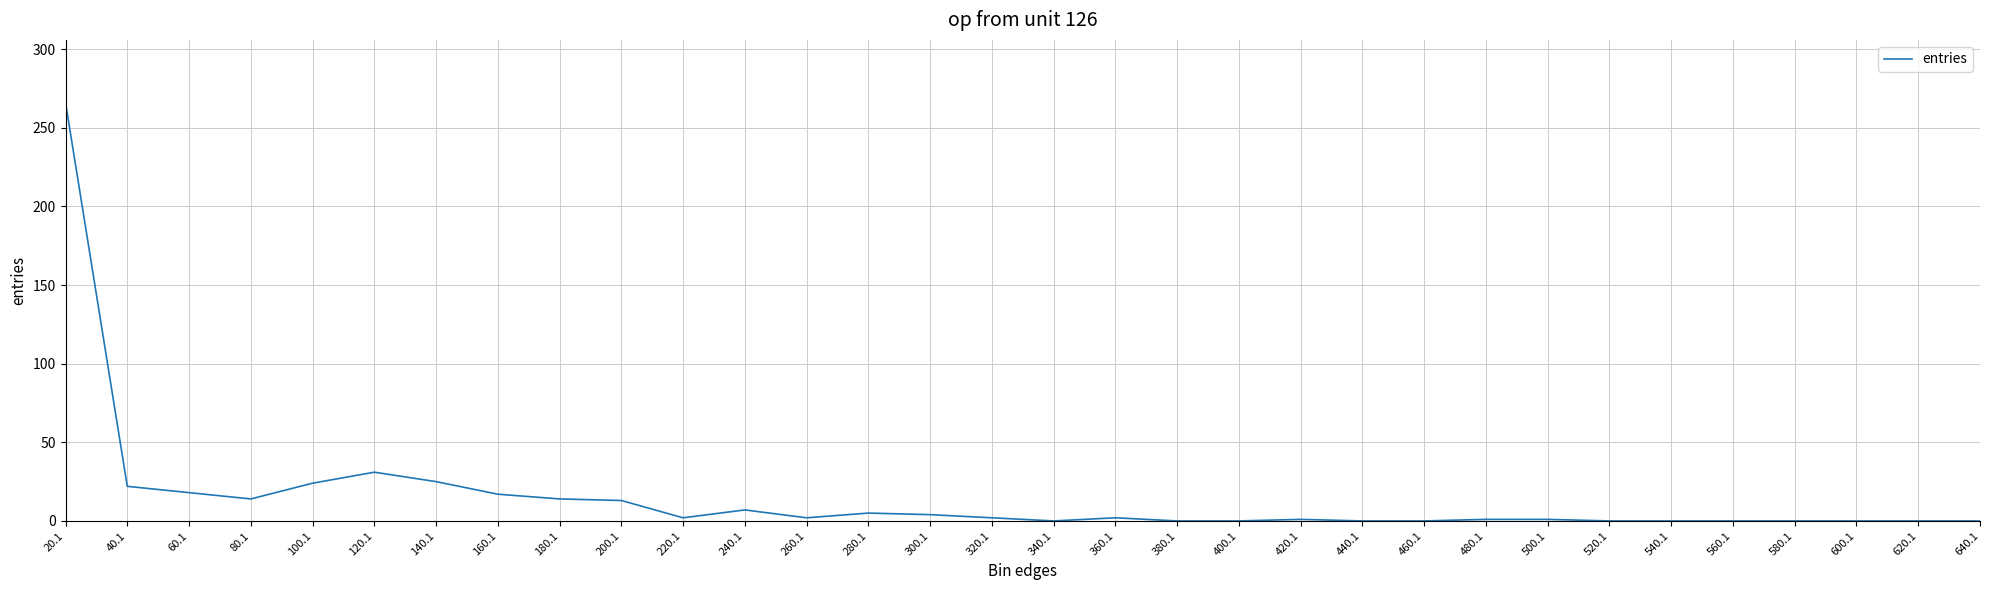

Read the value at 180.1, to the nearest 5.

15